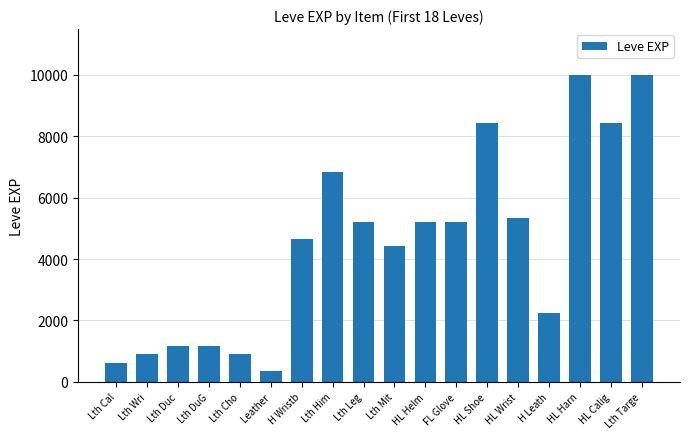

What is the minimum value shown in the chart?

370